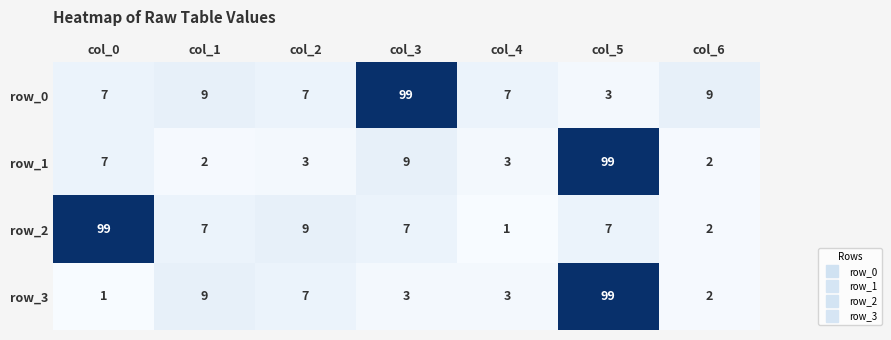

Rank the series at col_3 from lowest to highest value.

row_3, row_2, row_1, row_0